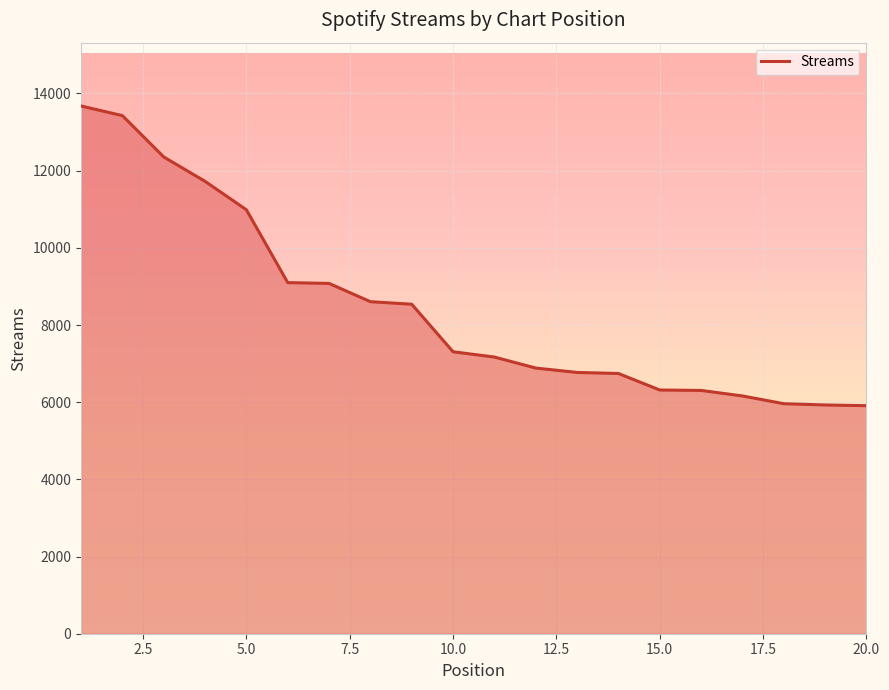

What is the smallest value displayed?

5910